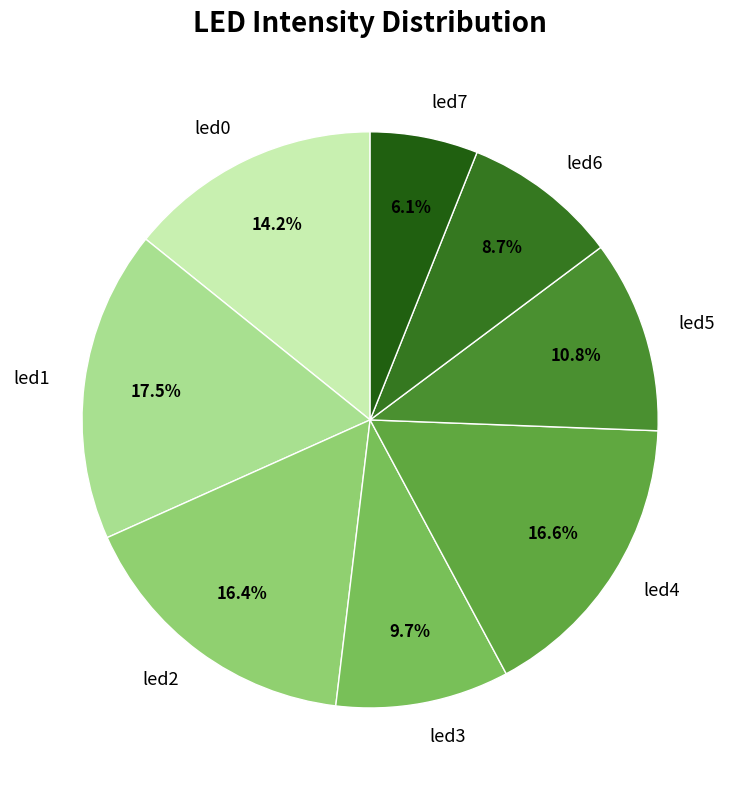

What is the smallest slice in the pie chart?

led7